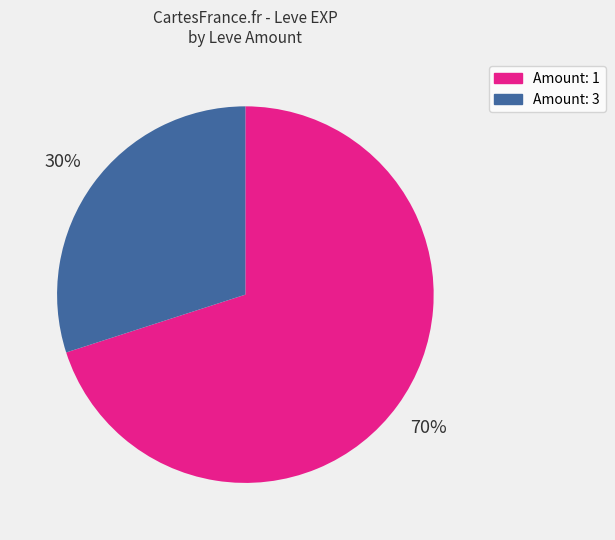

How many segments does this pie chart have?

2